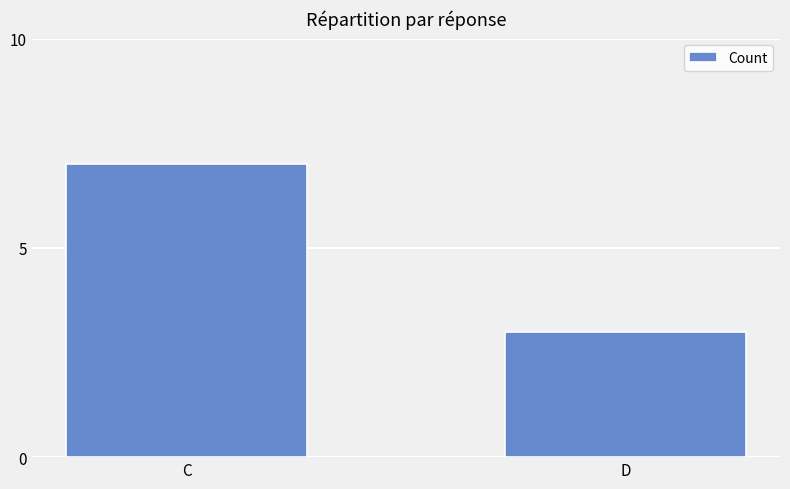

What is the difference between the maximum and minimum values?

4